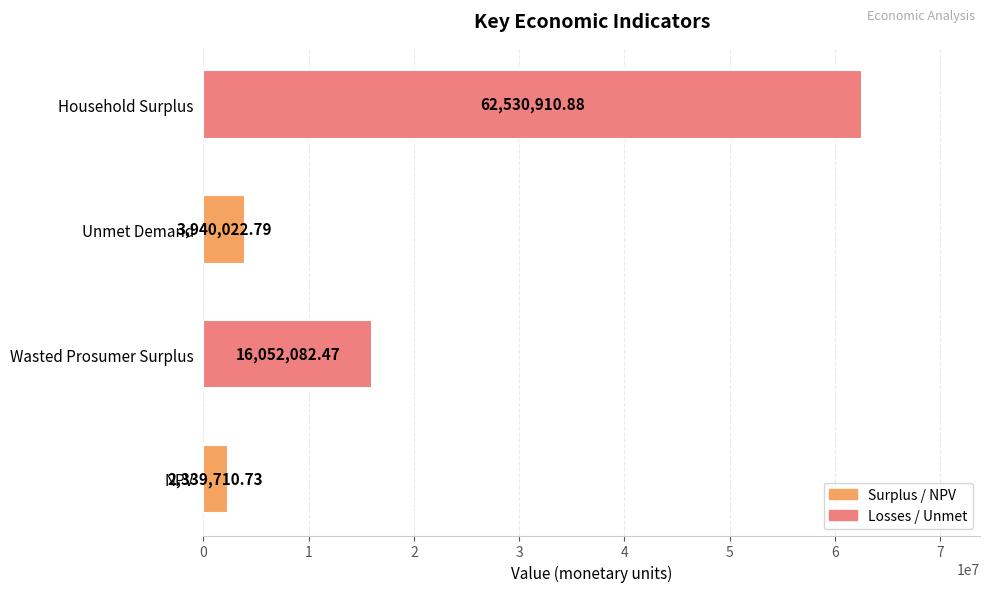

What is the change in value from Wasted Prosumer Surplus to Household Surplus?

+46478828.4